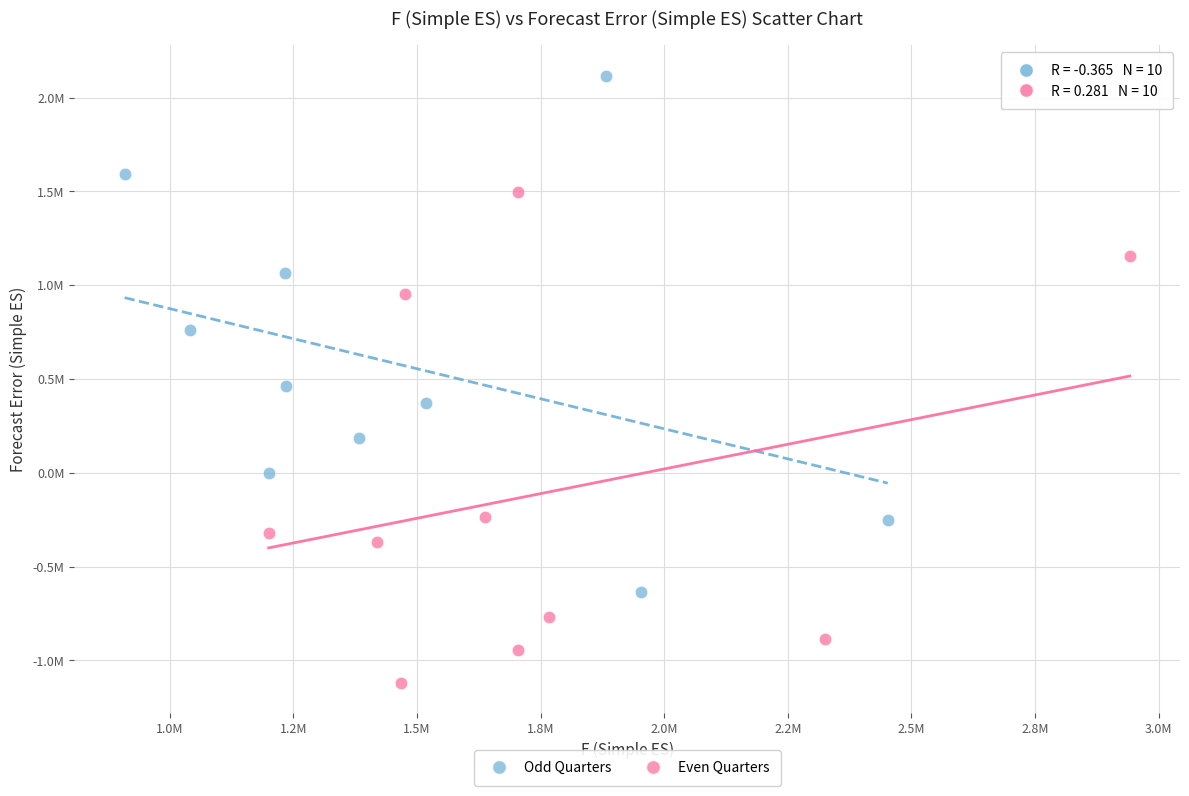

What are all the series names shown in the legend?

Odd Quarters, Even Quarters